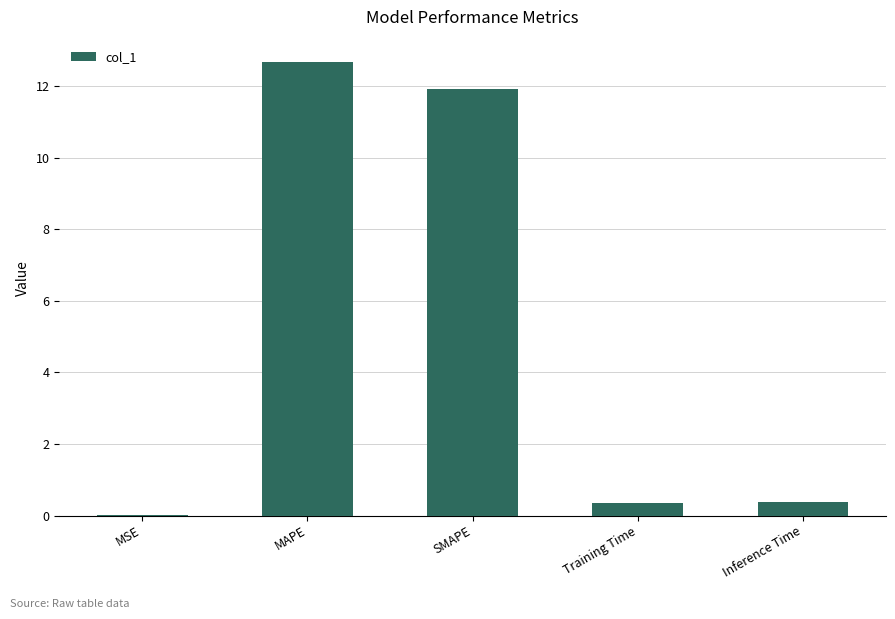

Are the bars horizontal?

No